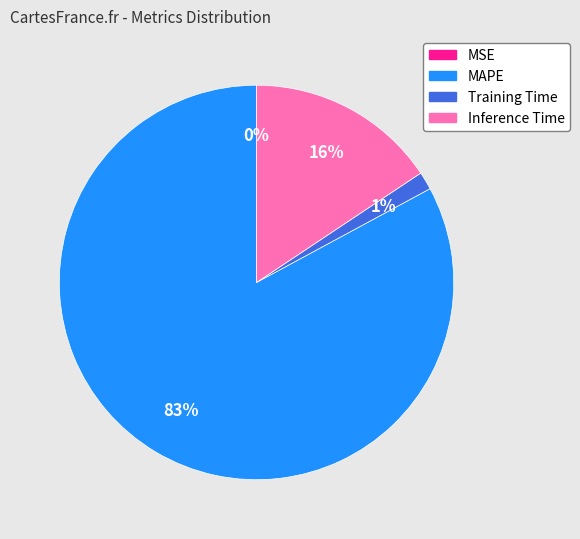

To the nearest percent, what is the average slice percentage?

25%